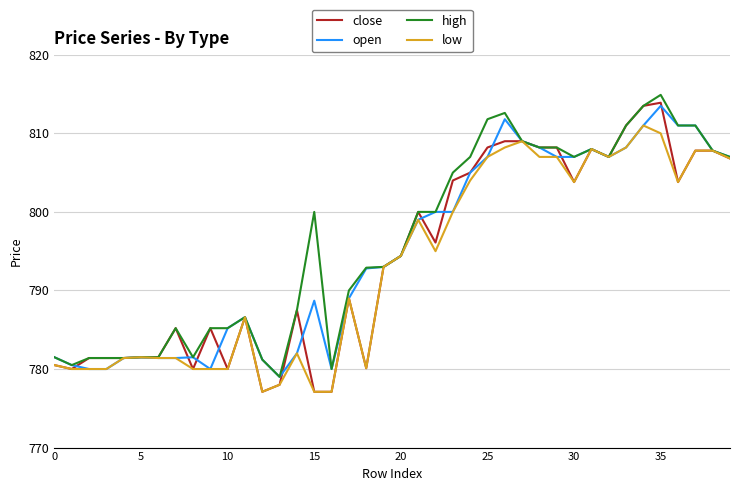

What is the minimum value for close?

777.1